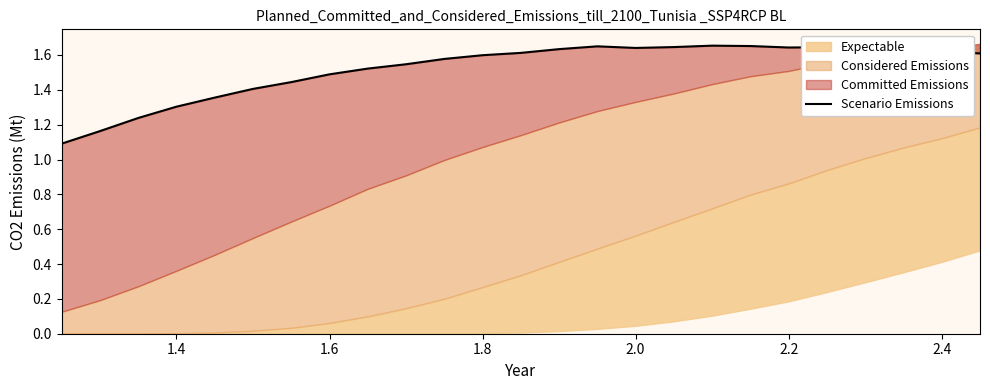

Count the values in the range 1 to 2.

25